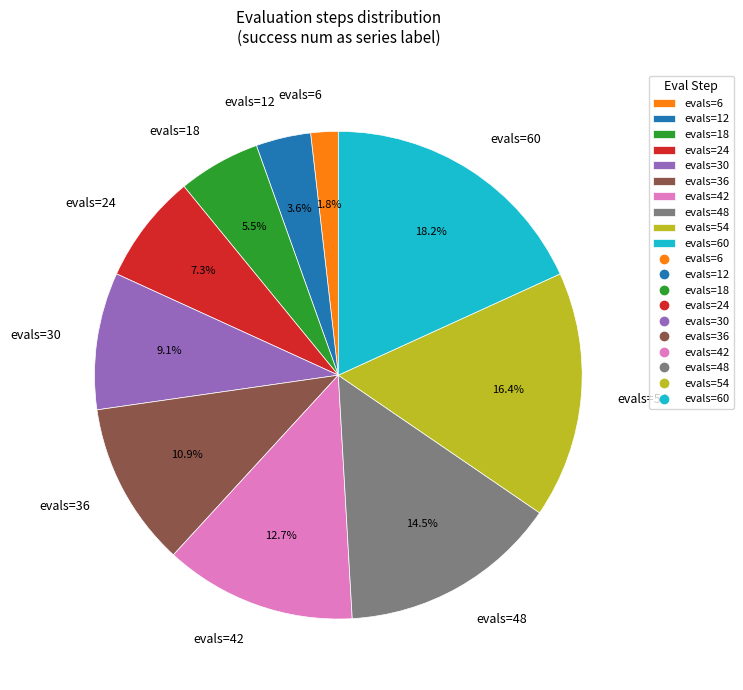

What is the smallest slice in the pie chart?

evals=6